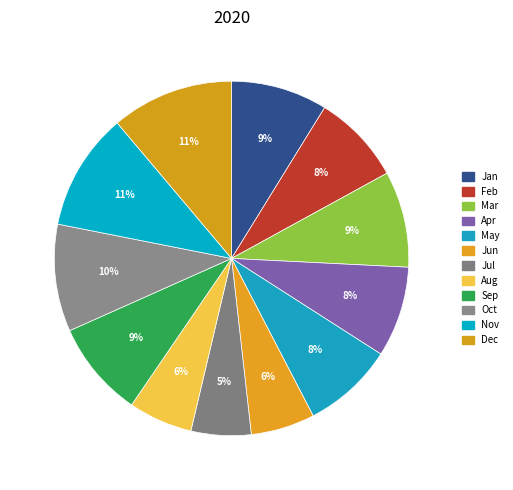

Rank the categories by value from lowest to highest.

Jul, Jun, Aug, Feb, Apr, May, Mar, Sep, Jan, Oct, Nov, Dec